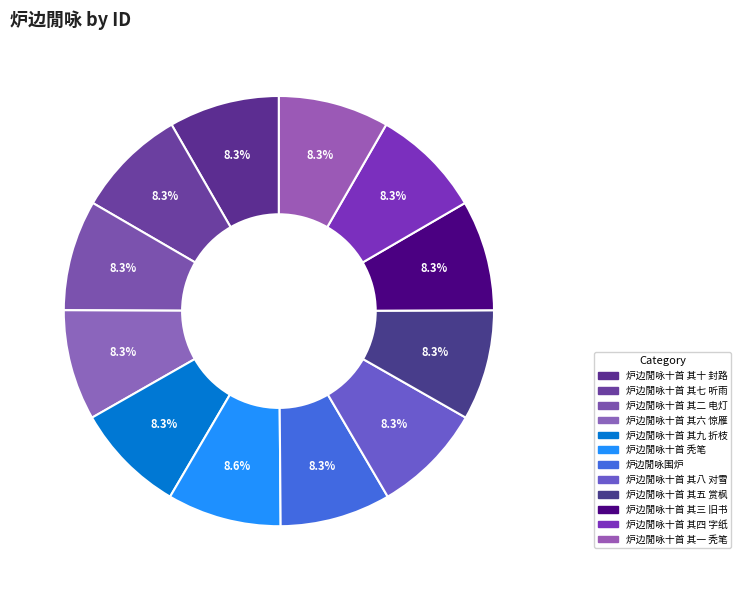

To the nearest percent, what percentage of the pie is 炉边閒咏十首 其四 字纸?

8%